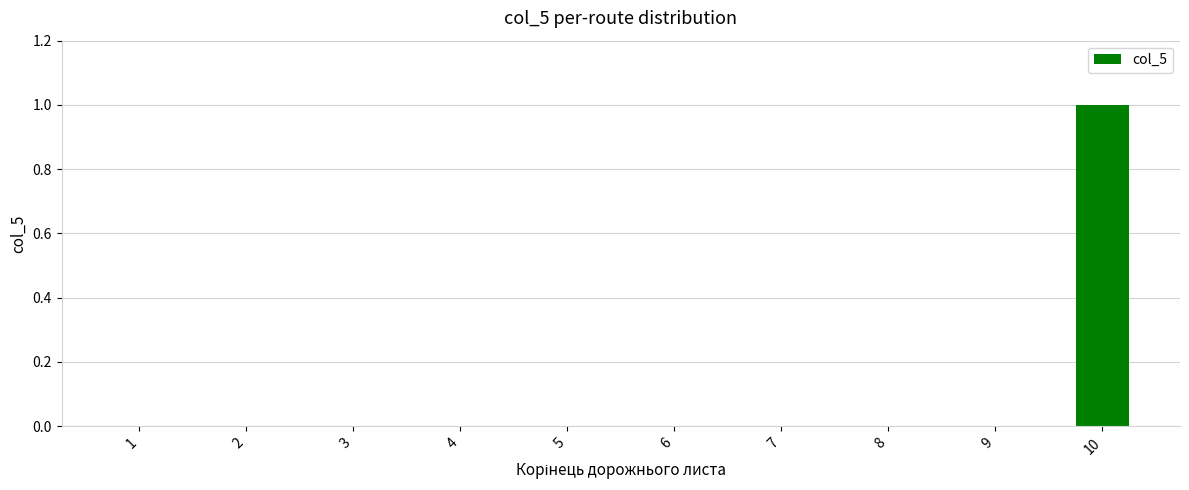

How many series are shown in this chart?

1